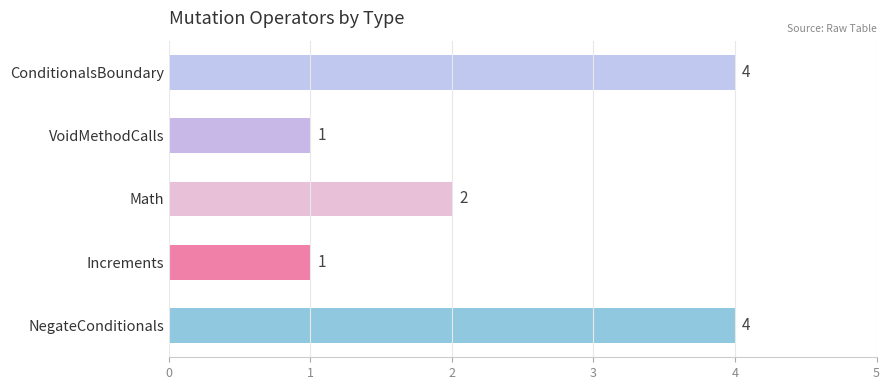

Reading bottom to top, transcribe all the data shown in this chart.

4	1	2	1	4